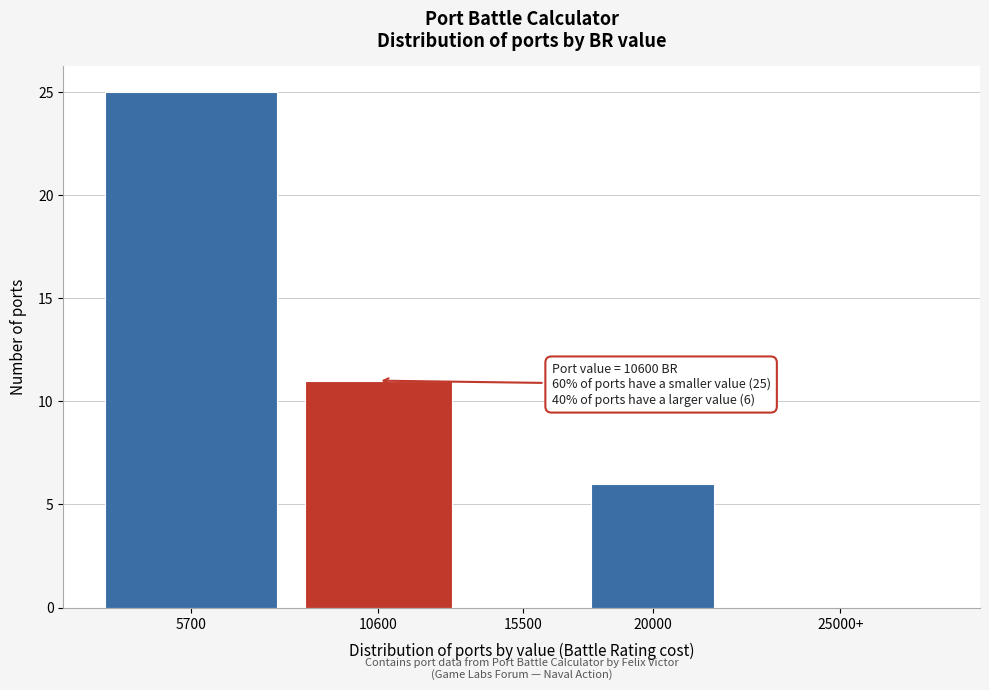

Reading left to right, extract all data points from this chart.

5700=25	10600=11	15500=0	20000=6	25000+=0